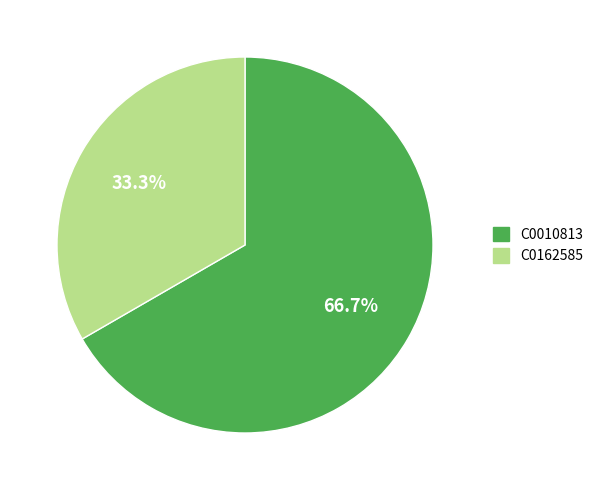

How many slices are in this pie chart?

2